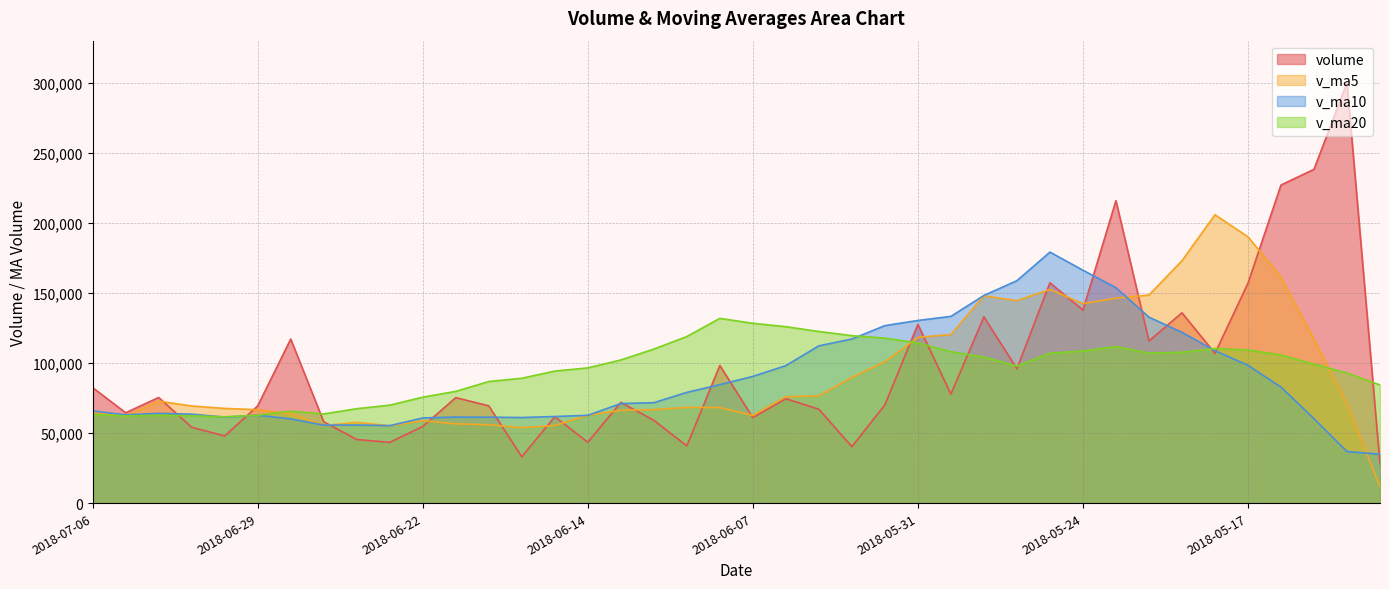

True or false: v_ma10 and v_ma20 cross at least once.

True